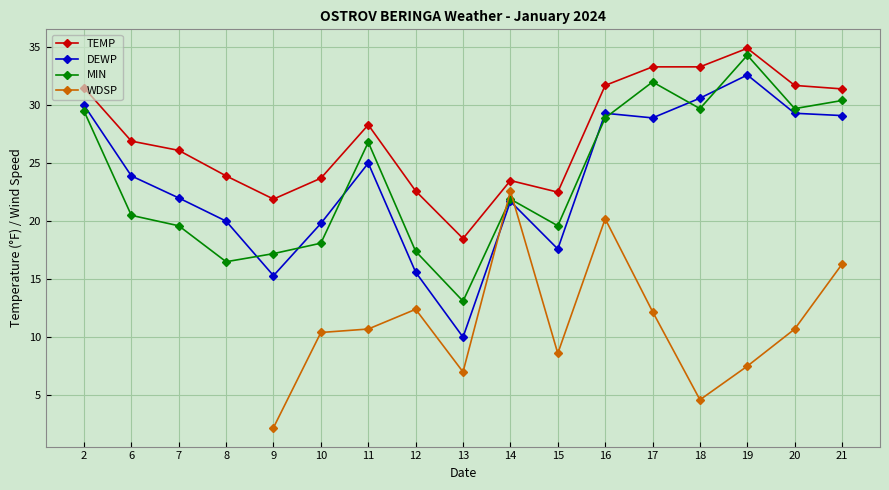

What are all the series names shown in the legend?

TEMP, DEWP, MIN, WDSP